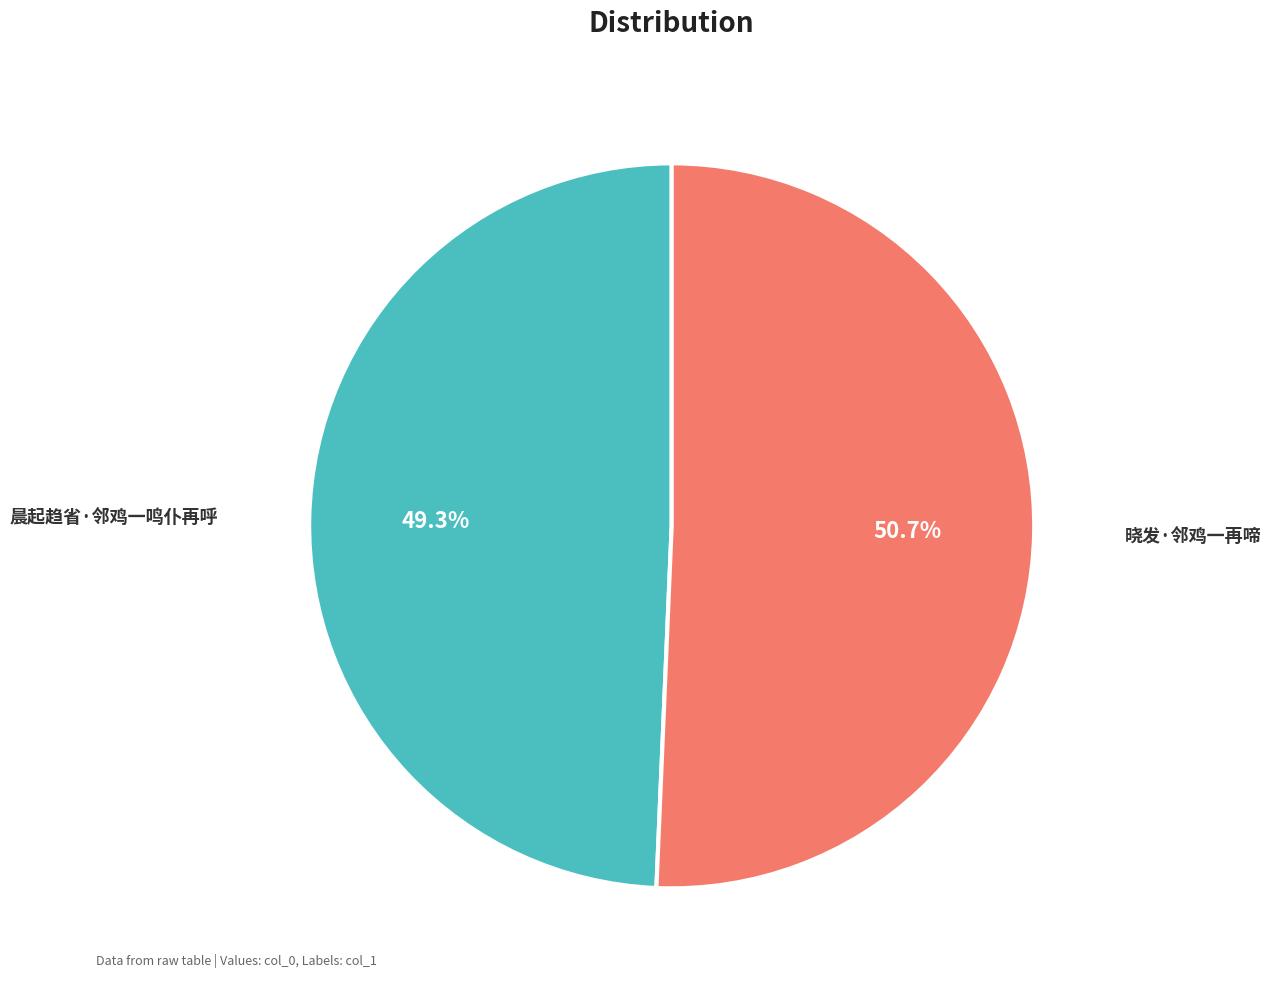

Approximately how many times larger is the value at 晨起趋省·邻鸡一鸣仆再呼 compared to 晓发·邻鸡一再啼?

1.0